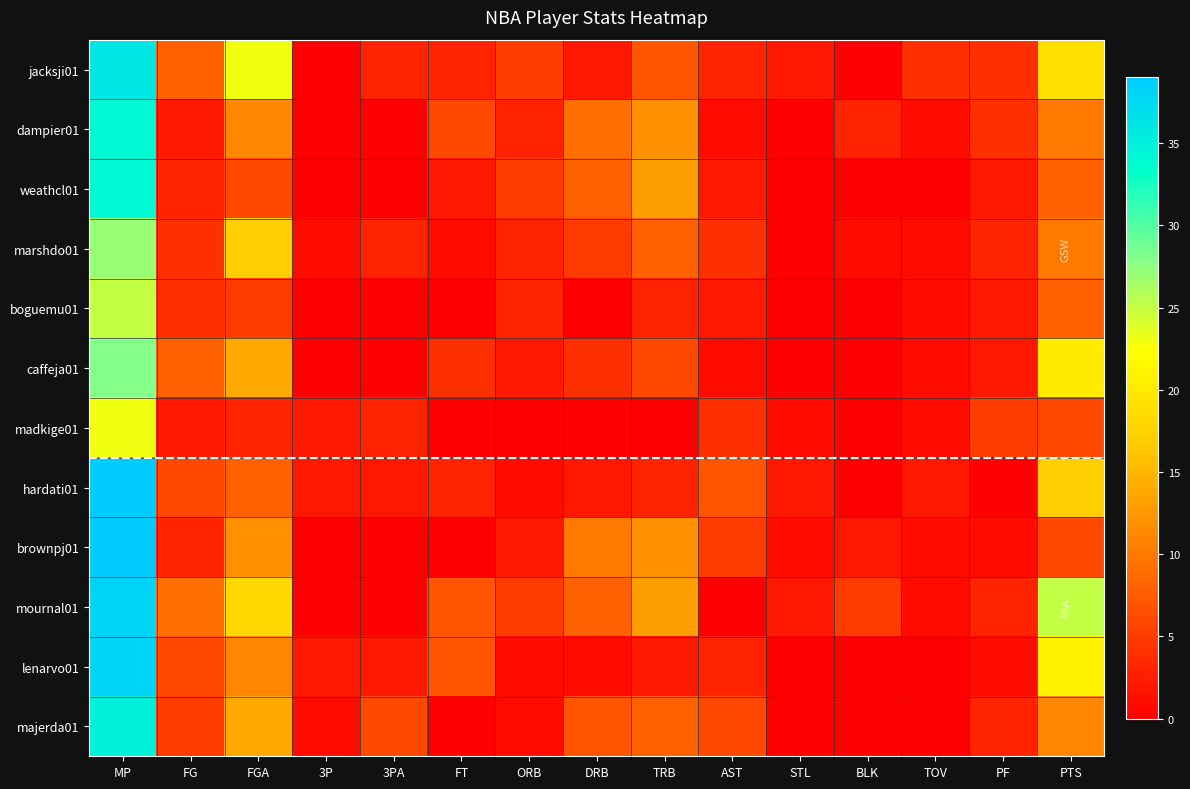

At how many categories does at least one series exceed 1?

15